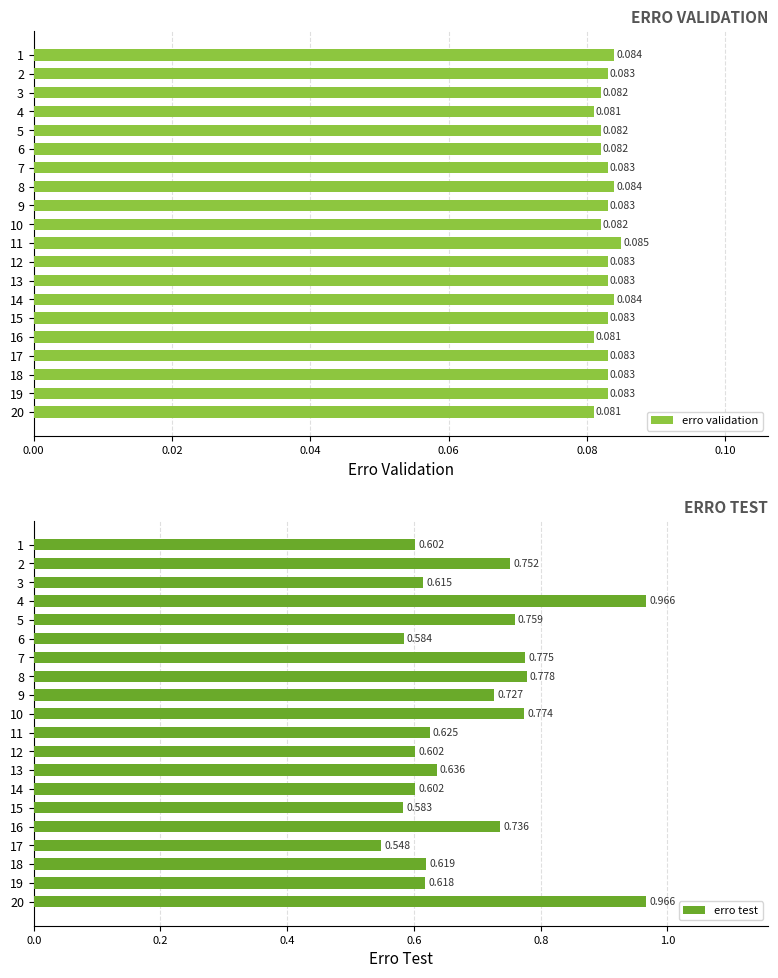

What is the label of the 12th bar from the right?

8